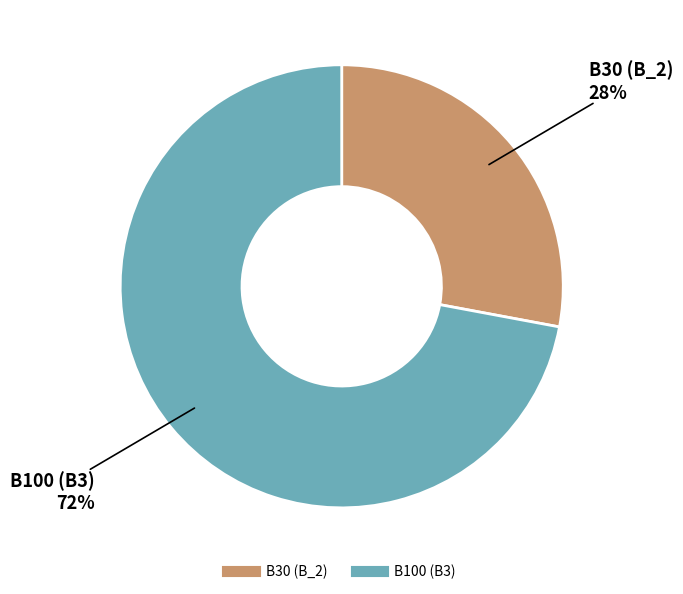

To the nearest percent, what is the average slice percentage?

50%